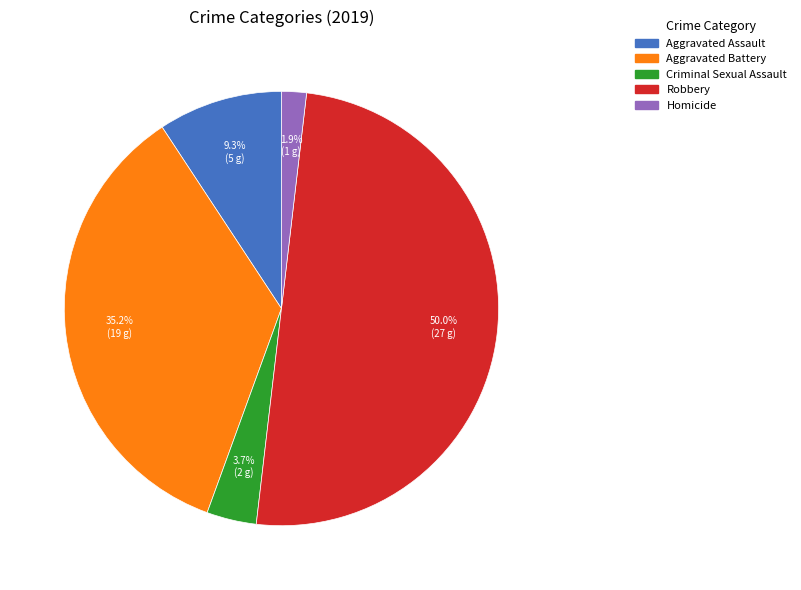

Which category has the smallest portion of the pie?

Homicide